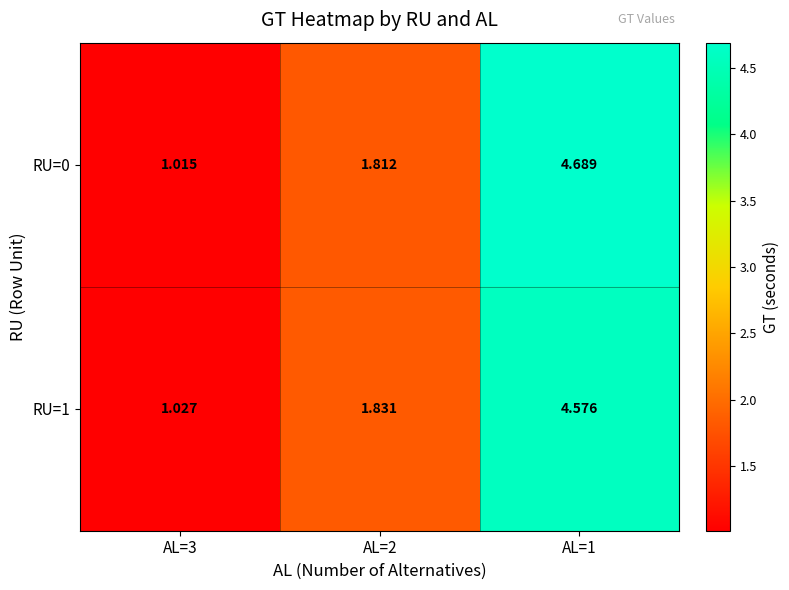

Is the value of RU=1 at AL=3 greater than the value of RU=0 at AL=2?

No